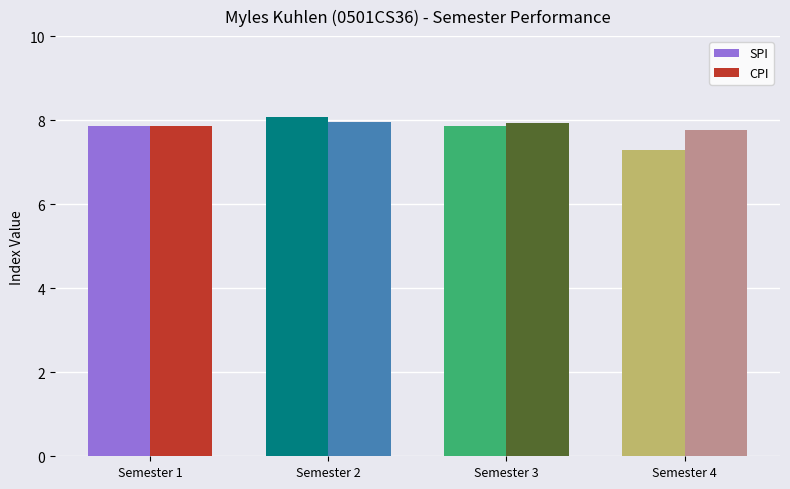

At Semester 4, list the series in order from largest to smallest.

CPI, SPI